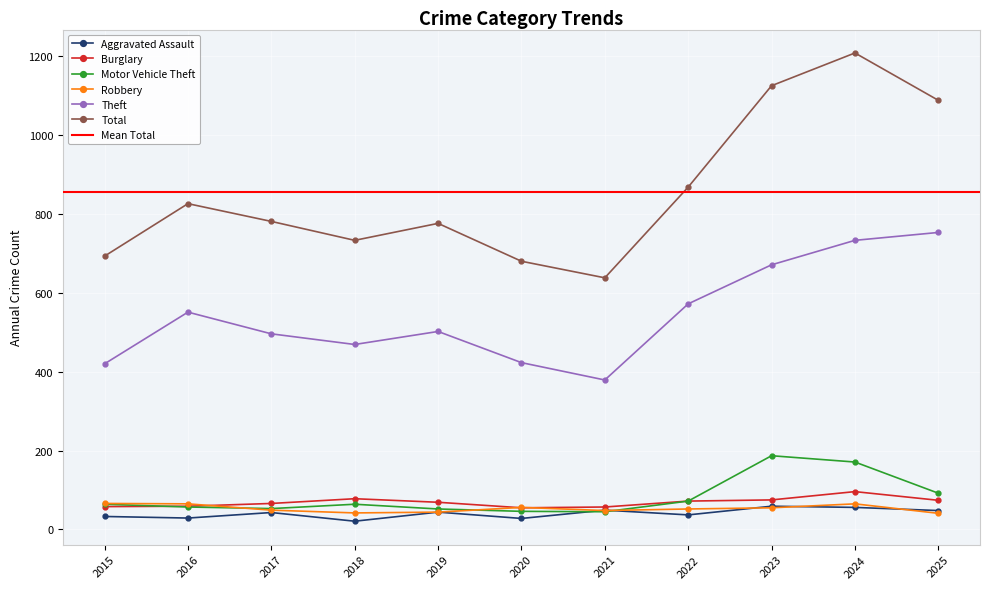

What is the value of the Burglary point at the 8th from the left?

72